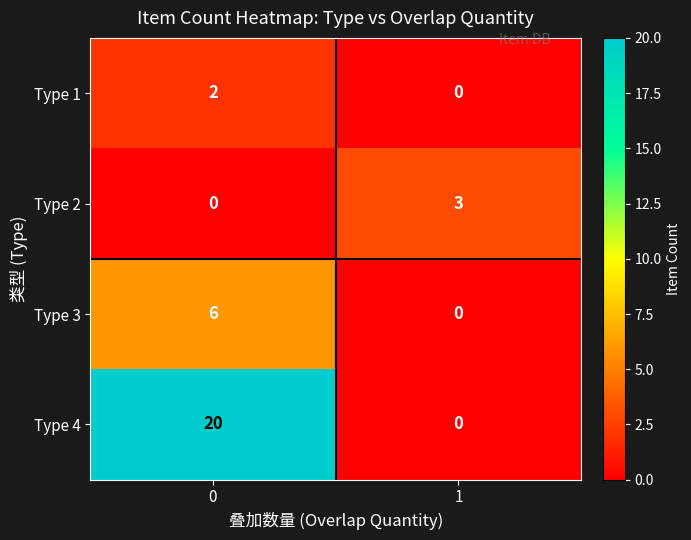

Reading left to right, what are all the values shown in this chart?

Type 1: 0=2	1=0
Type 2: 0=0	1=3
Type 3: 0=6	1=0
Type 4: 0=20	1=0